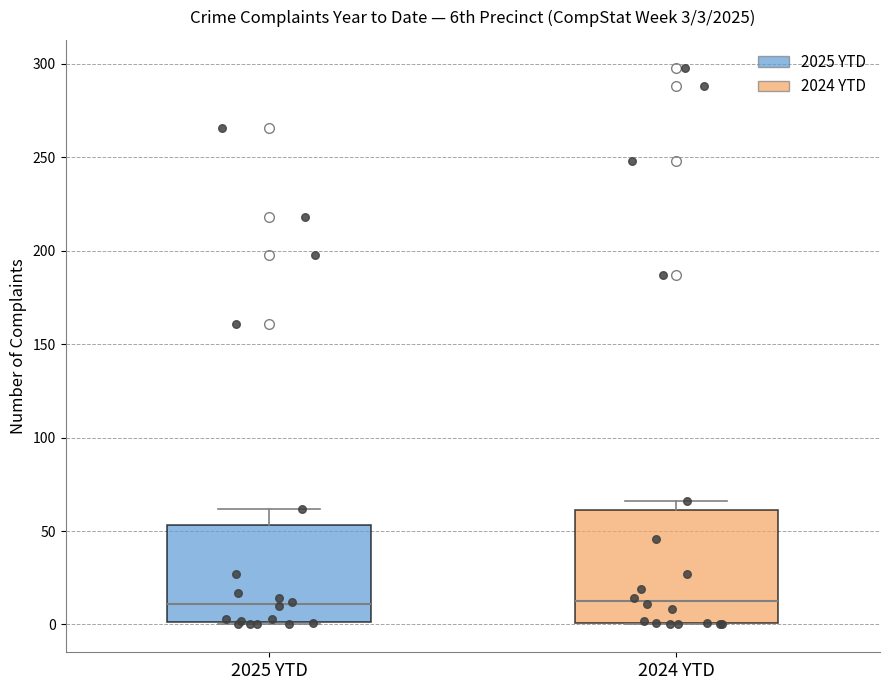

Which box is the tallest, from its lower edge to its upper edge?

2024 YTD